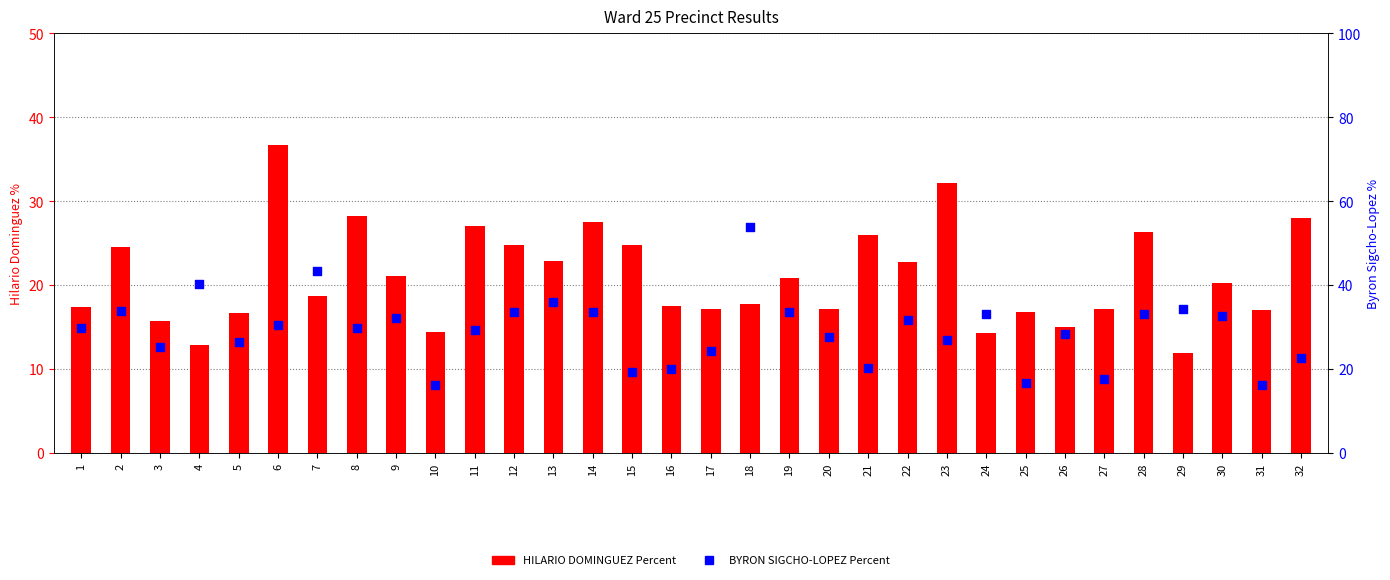

Which series has the widest spread of Y values?

BYRON SIGCHO-LOPEZ Percent